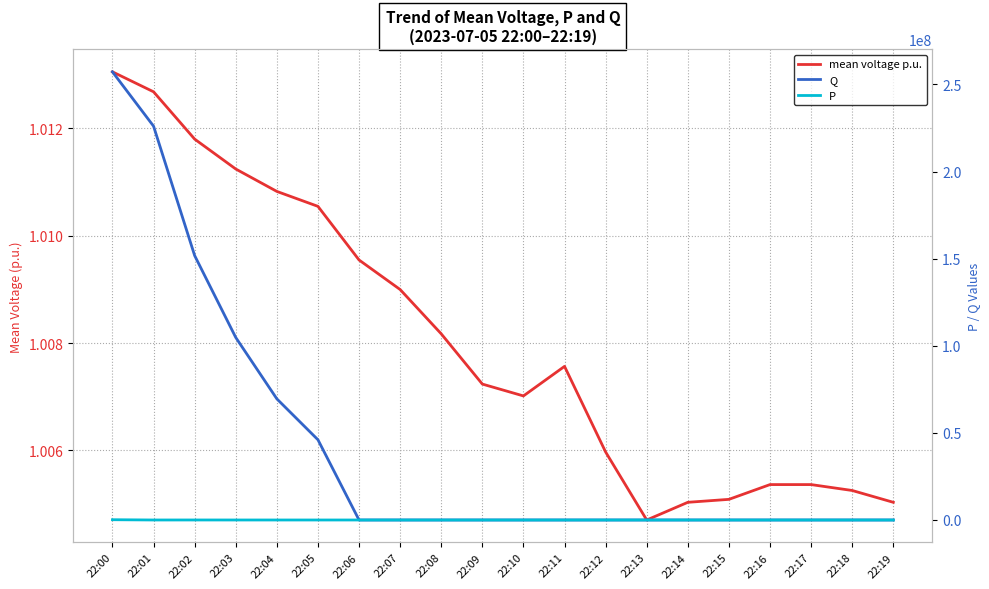

List the labels in order of Q value, smallest first.

22:08, 22:09, 22:10, 22:11, 22:12, 22:13, 22:14, 22:15, 22:16, 22:17, 22:18, 22:19, 22:07, 22:06, 22:05, 22:04, 22:03, 22:02, 22:01, 22:00